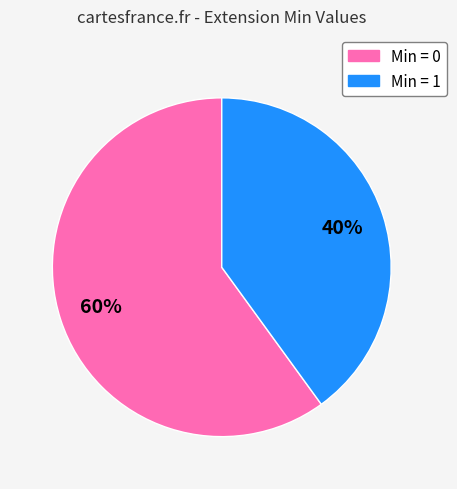

To the nearest percent, what is the difference between the Min = 0 and Min = 1 slice percentages?

20%